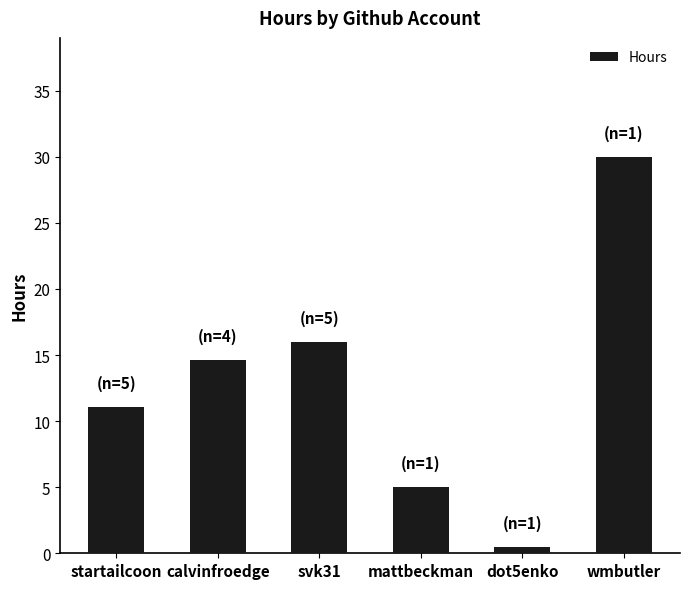

Reading left to right, what are all the values shown in this chart?

11.1	14.6	16.0	5.0	0.5	30.0